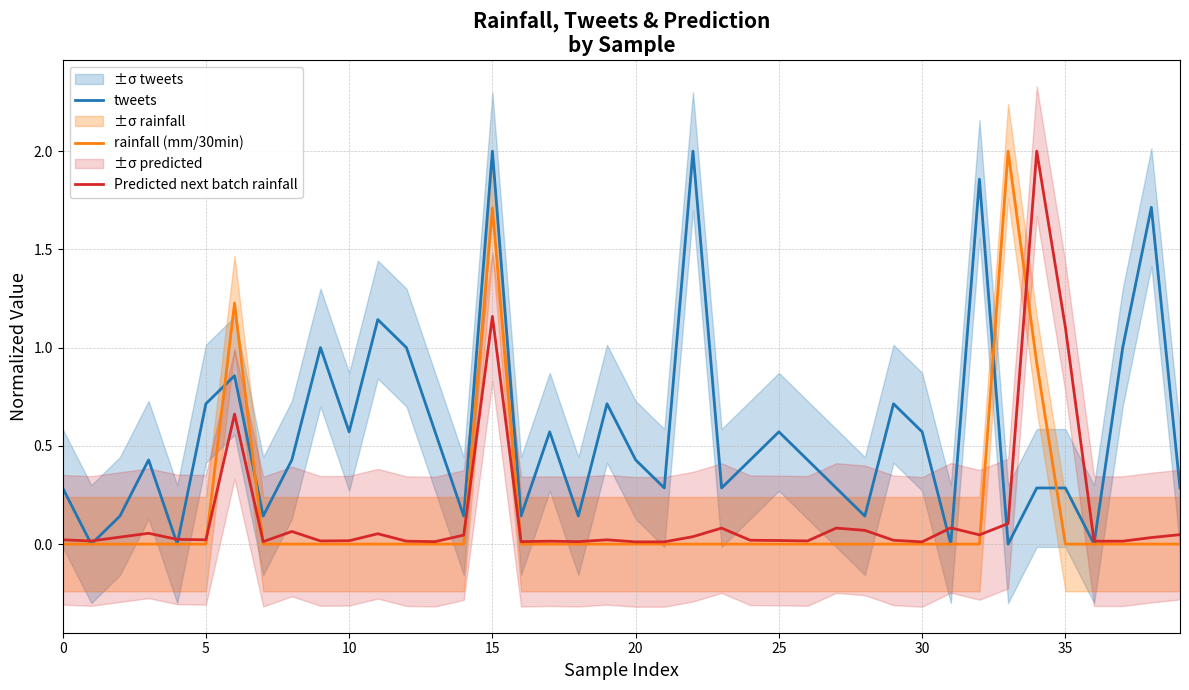

After their last crossing, which series has the higher values: Predicted next batch rainfall or tweets?

tweets